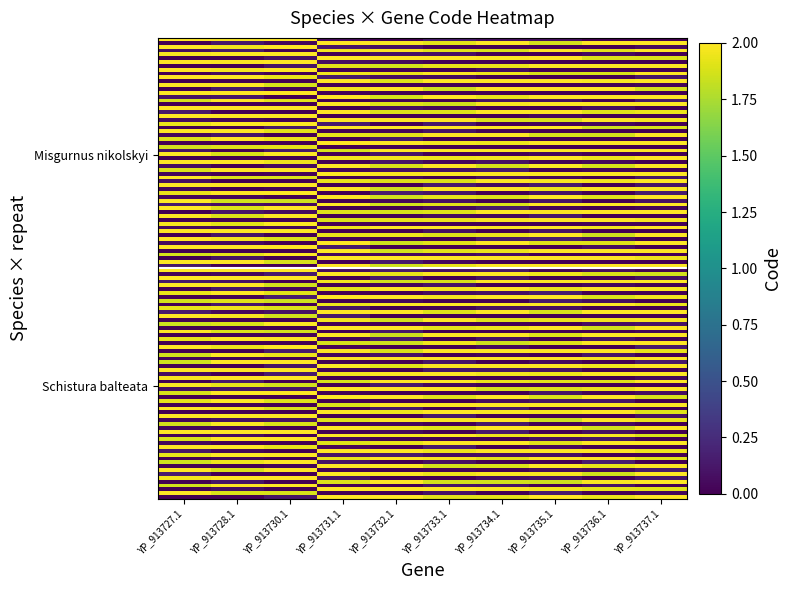

Reading left to right, extract all data points from this chart.

Misgurnus nikolskyi: YP_913727.1=1.9	YP_913728.1=1.9	YP_913730.1=1.9	YP_913731.1=0.0	YP_913732.1=0.0	YP_913733.1=0.0	YP_913734.1=0.0	YP_913735.1=0.0	YP_913736.1=0.0	YP_913737.1=0.0
Schistura balteata: YP_913727.1=2.1	YP_913728.1=2.0	YP_913730.1=2.0	YP_913731.1=0.1	YP_913732.1=0.0	YP_913733.1=0.0	YP_913734.1=0.0	YP_913735.1=0.0	YP_913736.1=0.0	YP_913737.1=0.0